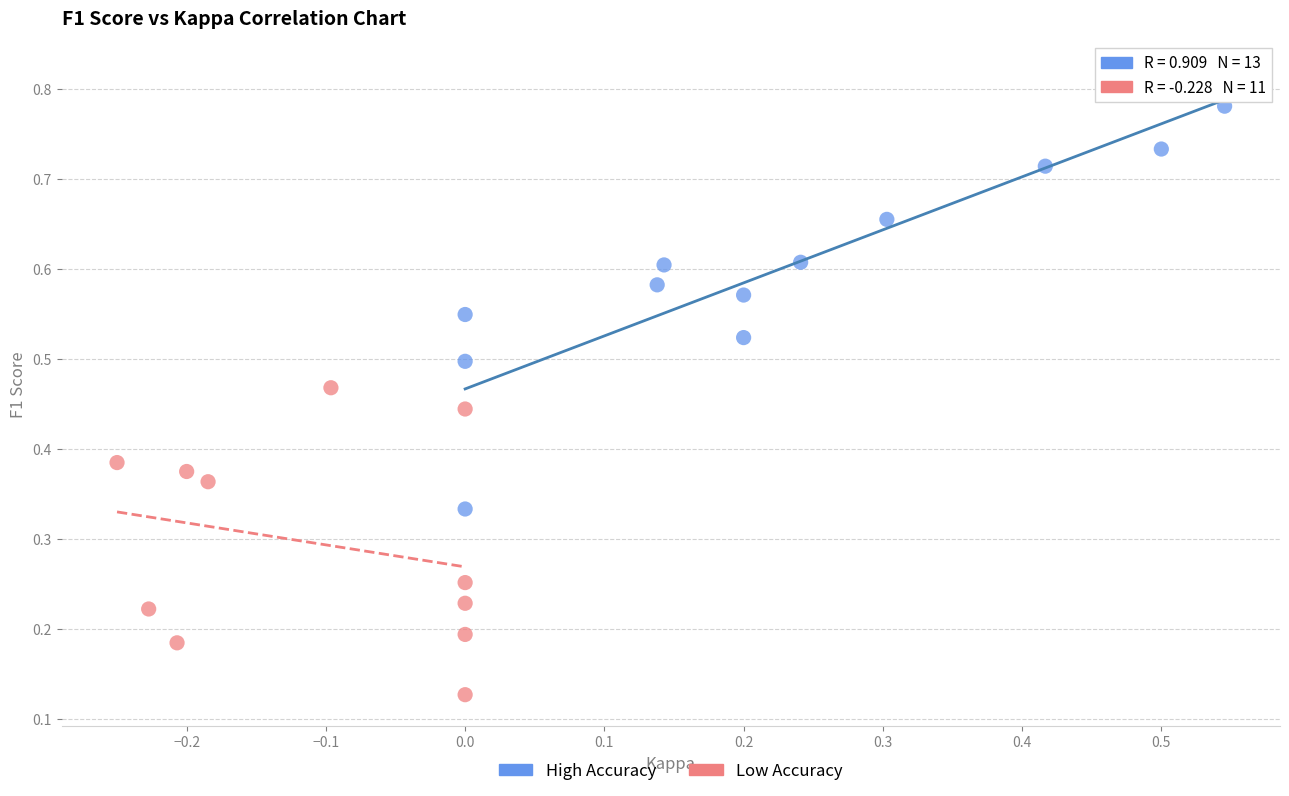

Which series reaches the minimum Y coordinate?

Low Accuracy